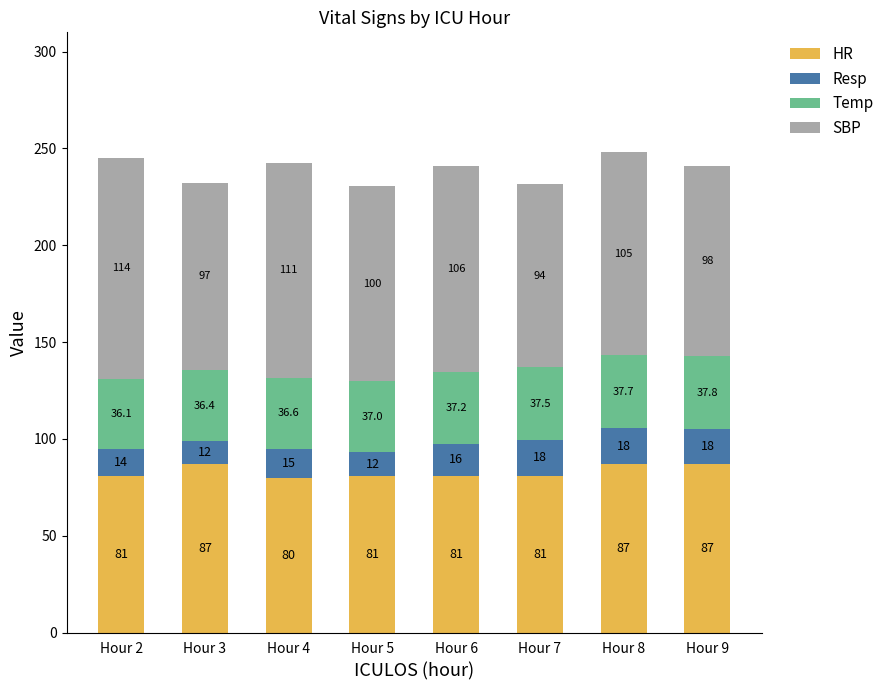

At which category is the sum across all series the highest?

Hour 8